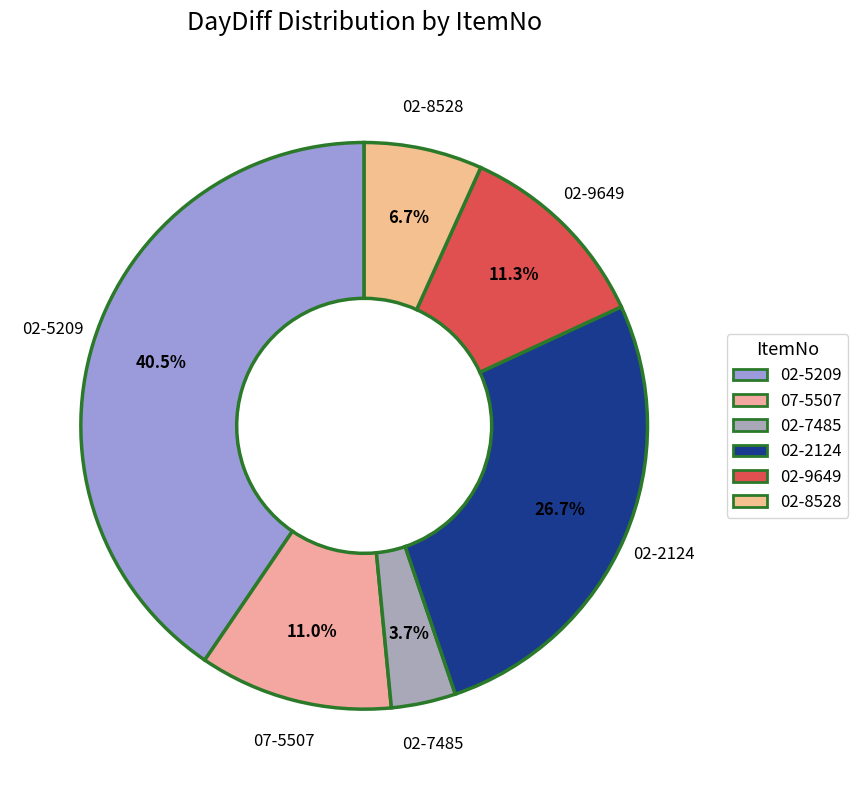

What is the ratio of the value at 02-5209 to the value at 02-8528?

6.0